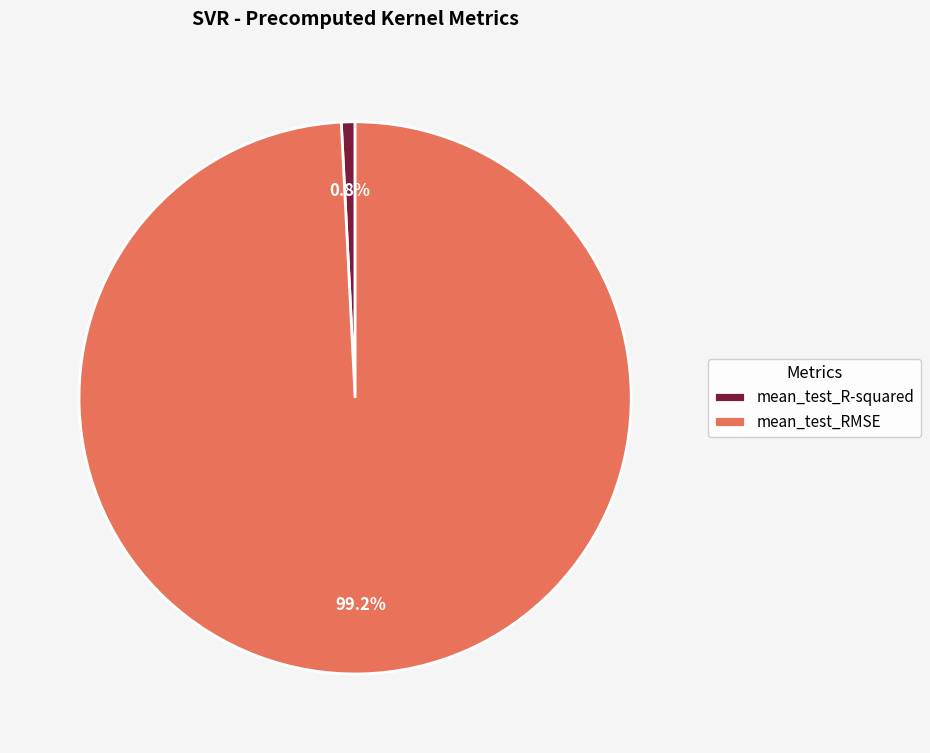

To the nearest percent, what is the average slice percentage?

50%